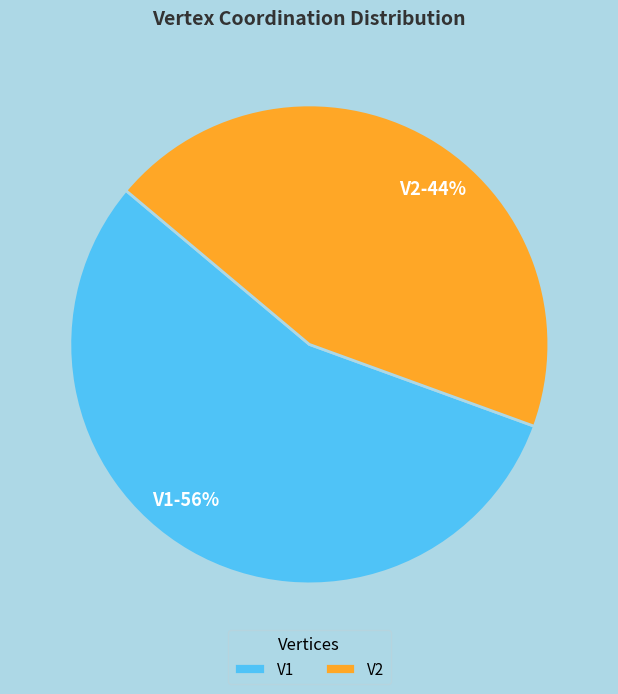

To the nearest percent, what is the combined percentage of V2 and V1?

100%